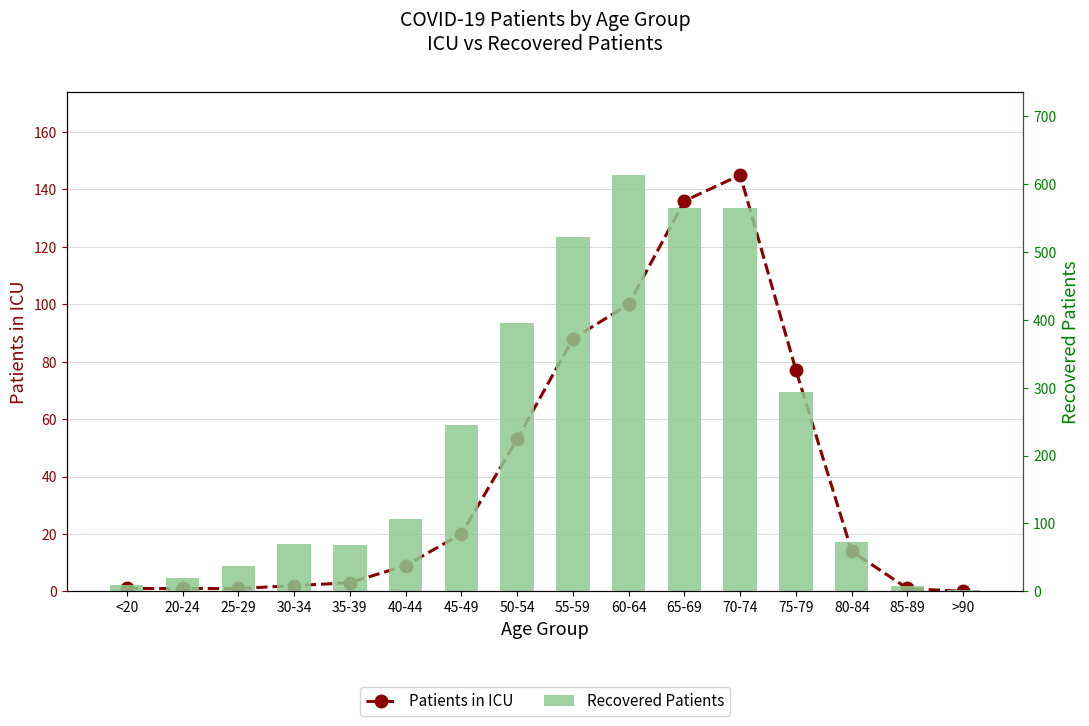

True or false: Patients in ICU has a value of 0 at 25-29.

False